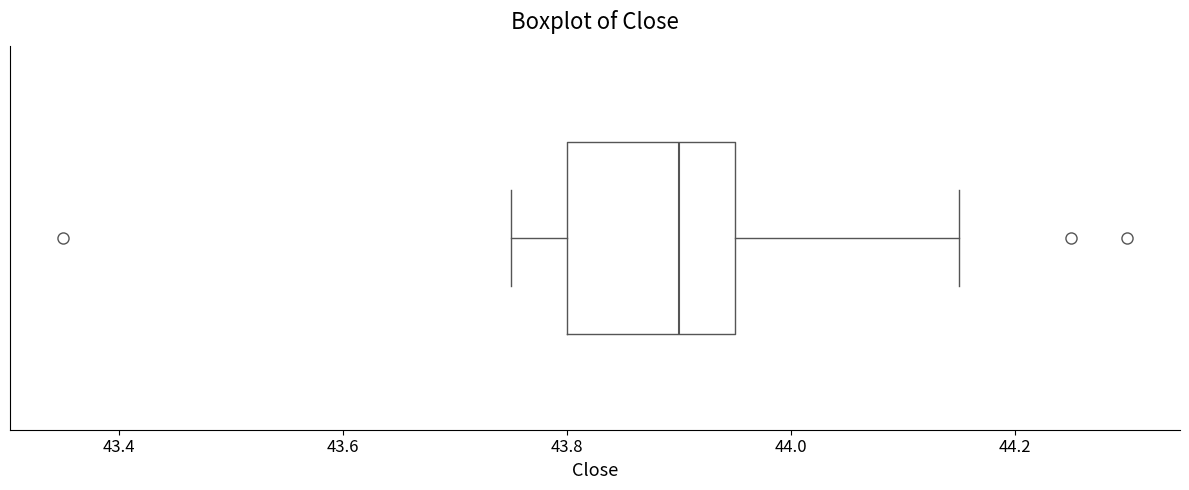

Where is the left edge of the box on the x-axis? The values are not printed on the chart, so give them approximately, as read against the axis.

43.80